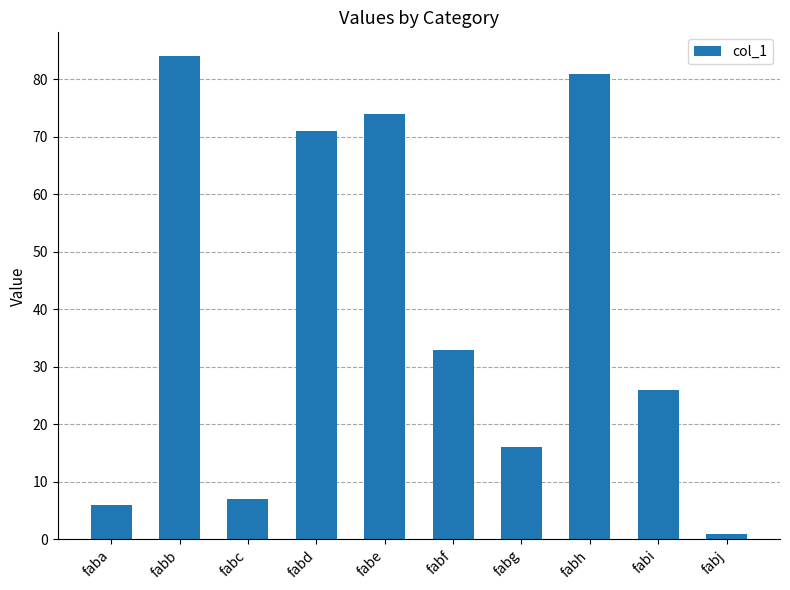

What is the difference between the maximum and second lowest values?

78